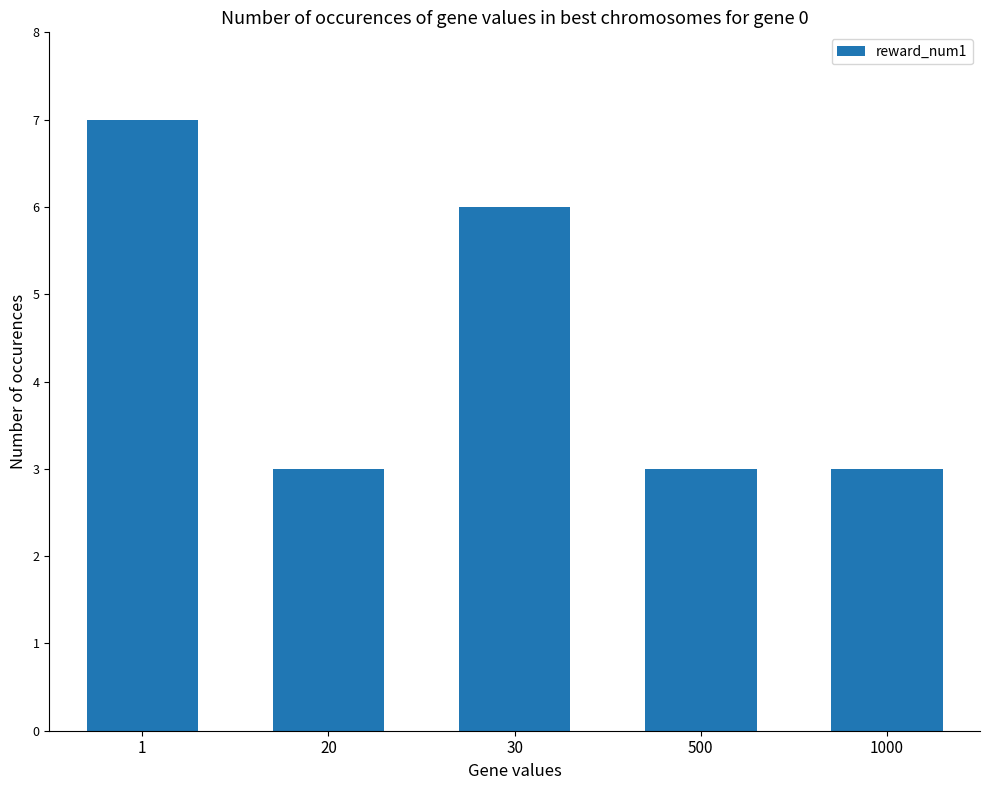

Approximately how many times larger is the value at 20 compared to 500?

1.0